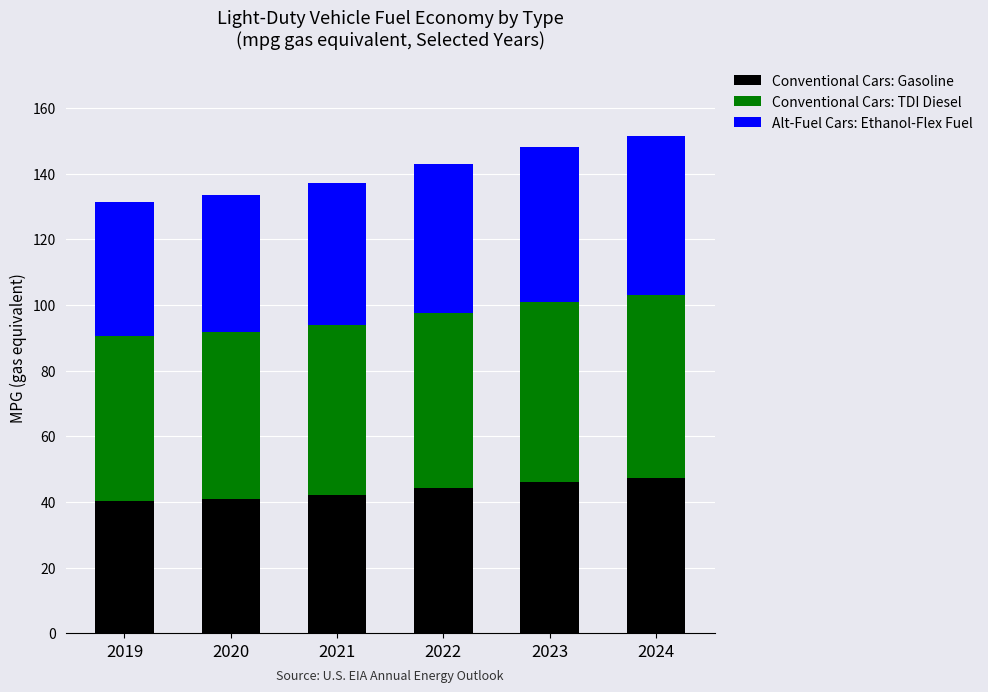

What is the total value across all series at 2020?

133.5